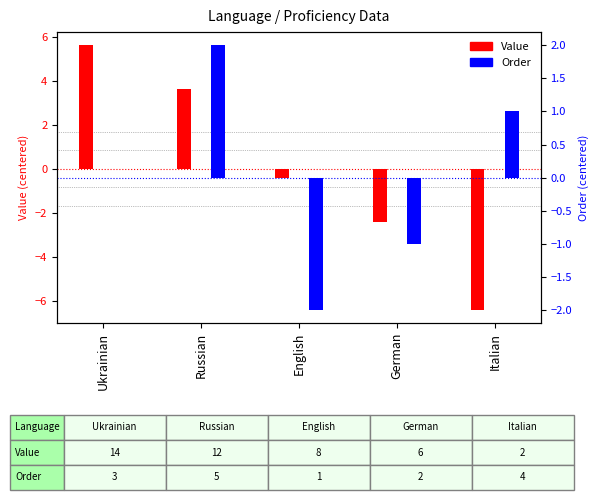

At how many categories does at least one series exceed 4?

1